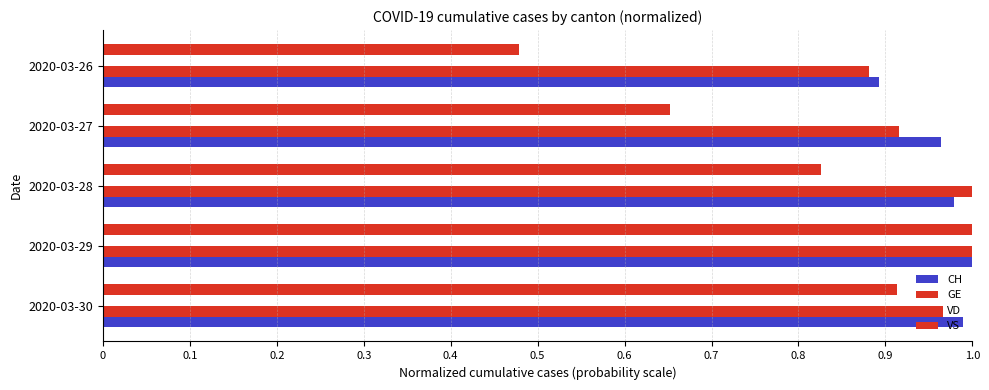

How many data points does each series have?

5